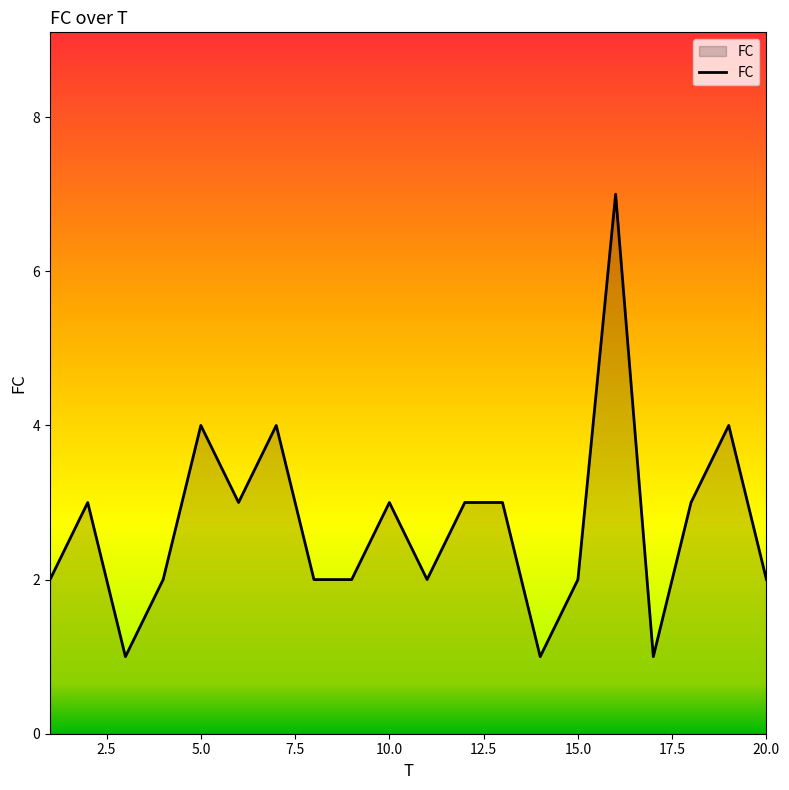

How many distinct data groups are displayed?

1